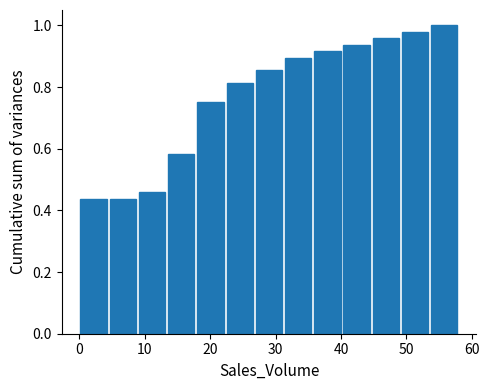

Reading left to right, transcribe this chart: for each bar, give the range it covers on the x-axis and its height. Neither the bar edges nor the heights are printed on the chart, so give them approximately, as read against the axes.

0 to 4: 0.44
4 to 9: 0.44
9 to 13: 0.46
13 to 18: 0.58
18 to 22: 0.76
22 to 27: 0.82
27 to 31: 0.86
31 to 36: 0.90
36 to 40: 0.92
40 to 45: 0.94
45 to 49: 0.96
49 to 54: 0.98
54 to 58: 1.00